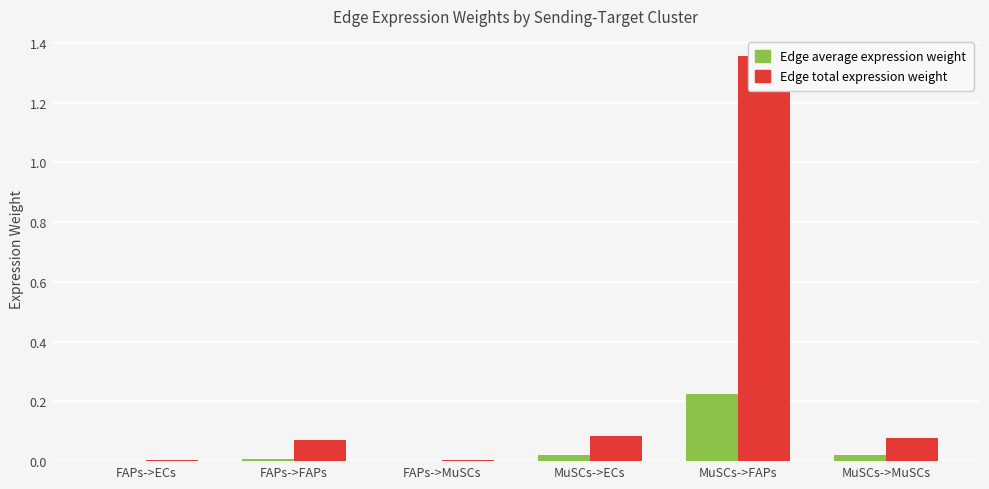

What are all the series names shown in the legend?

Edge average expression weight, Edge total expression weight